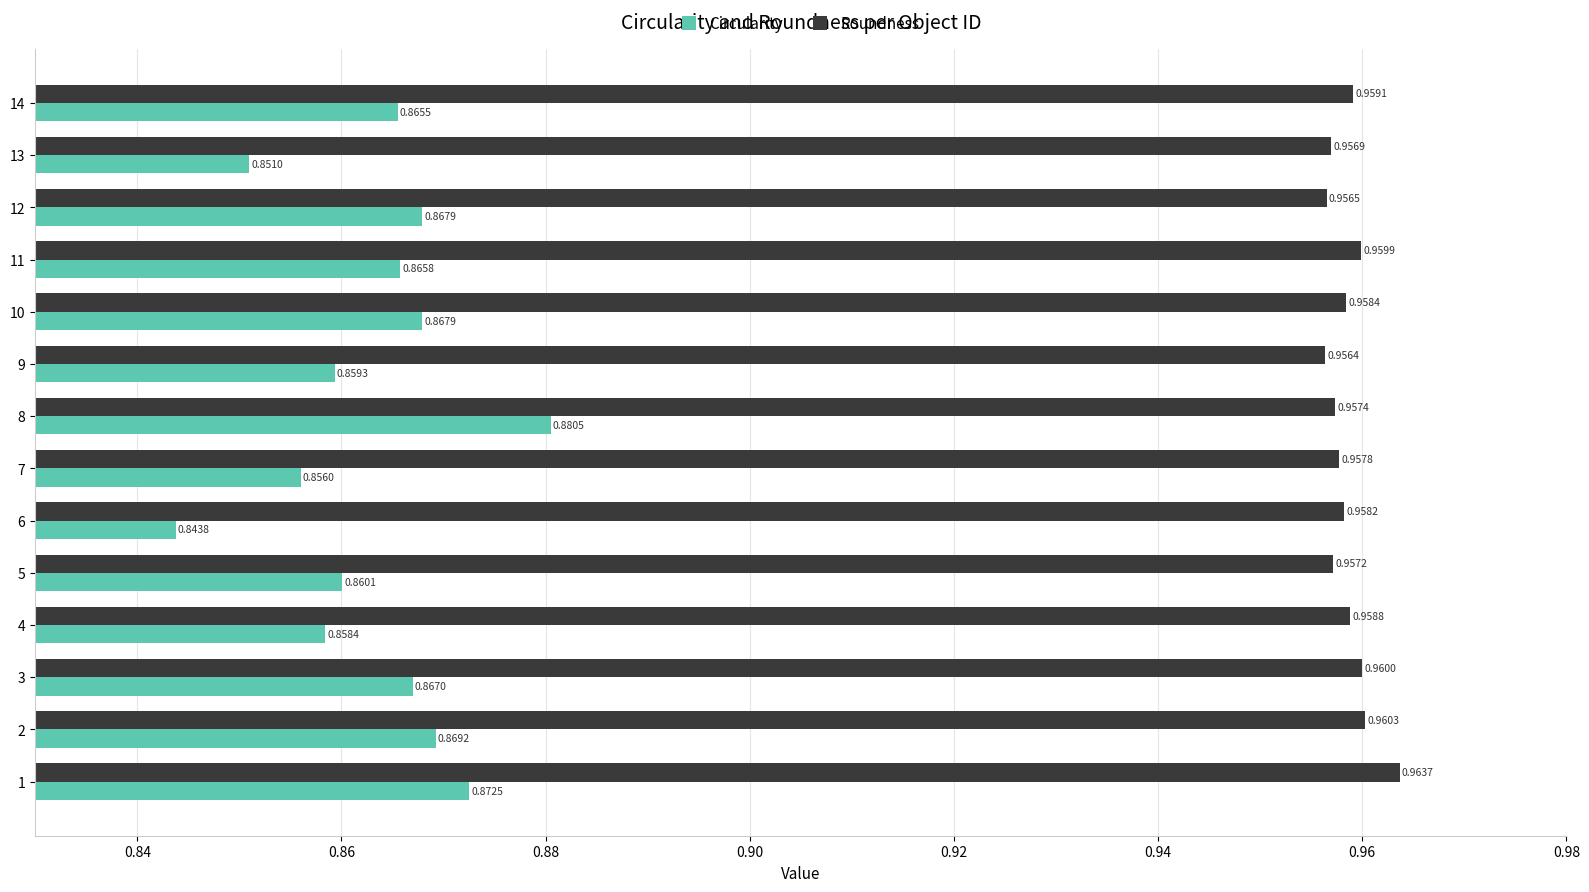

Where is Roundness nearest to the value 0?

9